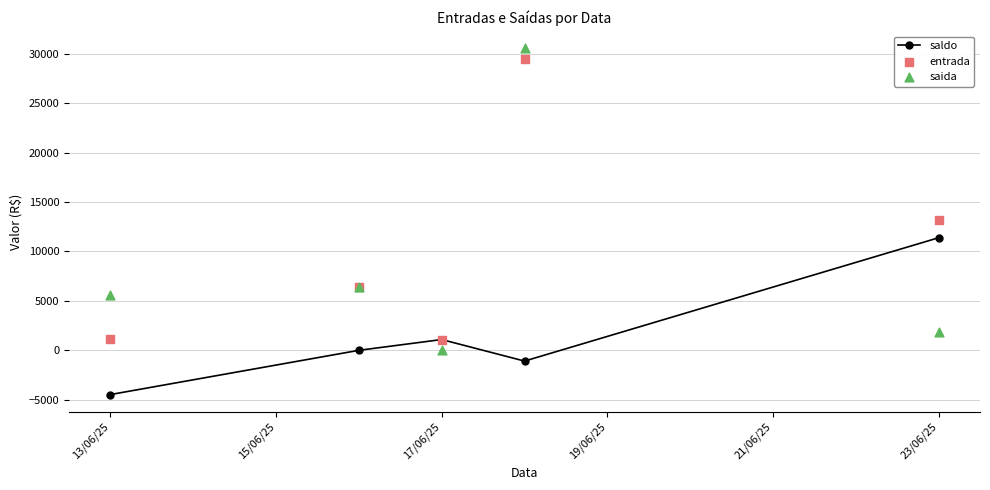

Where is saldo nearest to the value 3455?

17/06/25